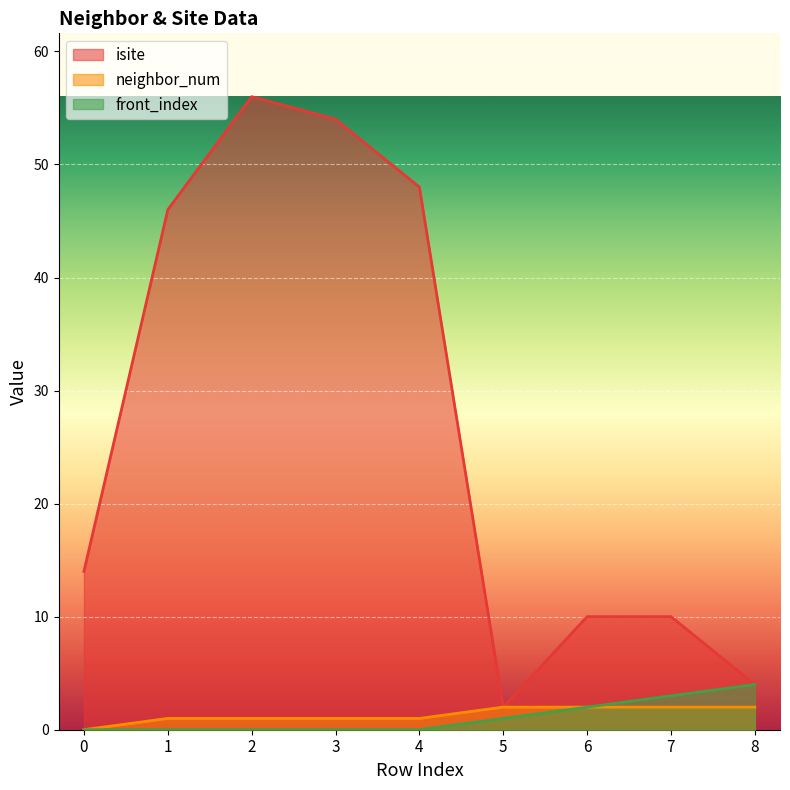

Which category has the highest value across all series?

2